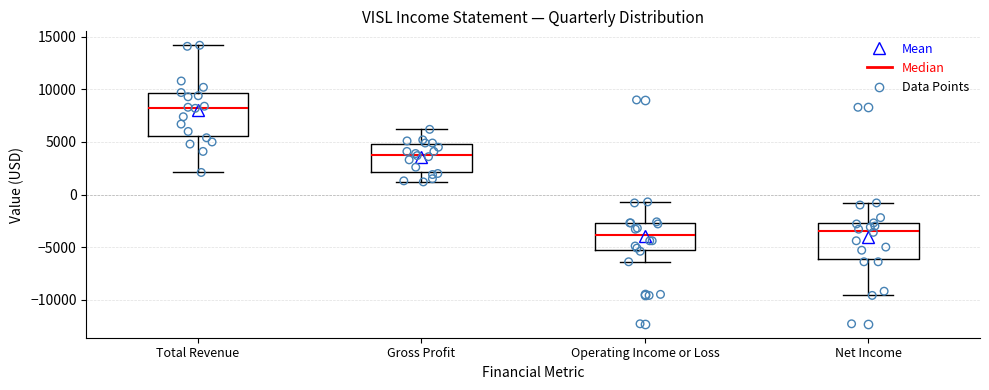

Reading left to right, transcribe this box plot: for each box, give where its median line is, the range the box spans, and where its two whiskers end, as read against the y-axis. The values are not printed on the chart, so give them approximately, as read against the axis.

Total Revenue: median 8500, box 5500 to 9500, whiskers 2000 to 14000
Gross Profit: median 4000, box 2000 to 5000, whiskers 1000 to 6000
Operating Income or Loss: median -4000, box -5500 to -2500, whiskers -6500 to -500
Net Income: median -3500, box -6000 to -2500, whiskers -9500 to -1000